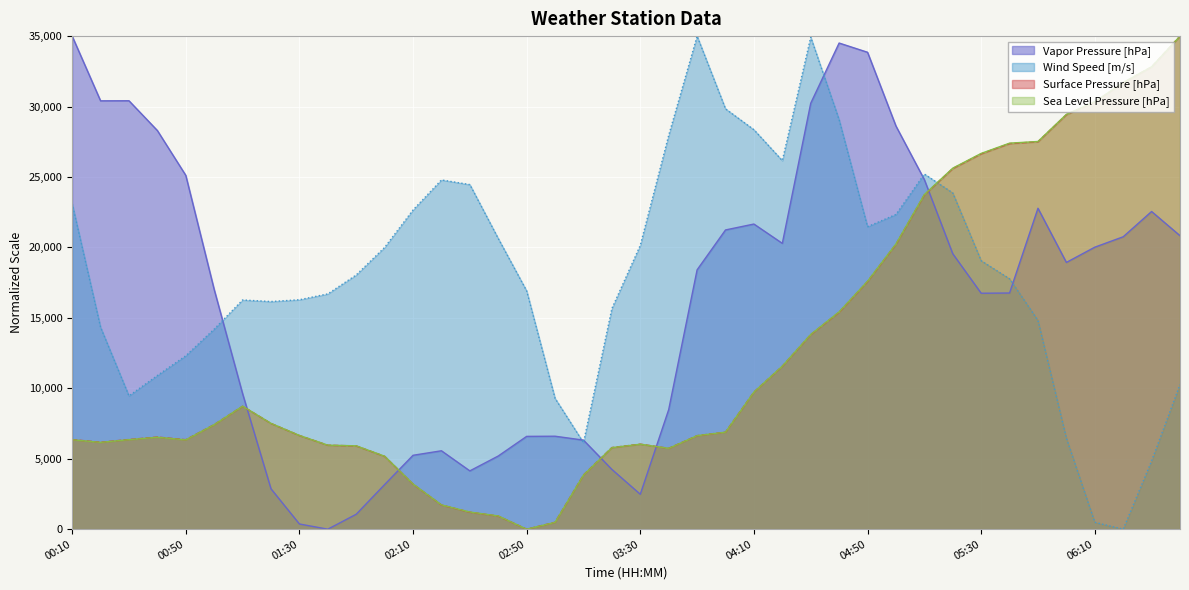

How many intersections are there between Wind Speed [m/s] and Sea Level Pressure [hPa]?

1